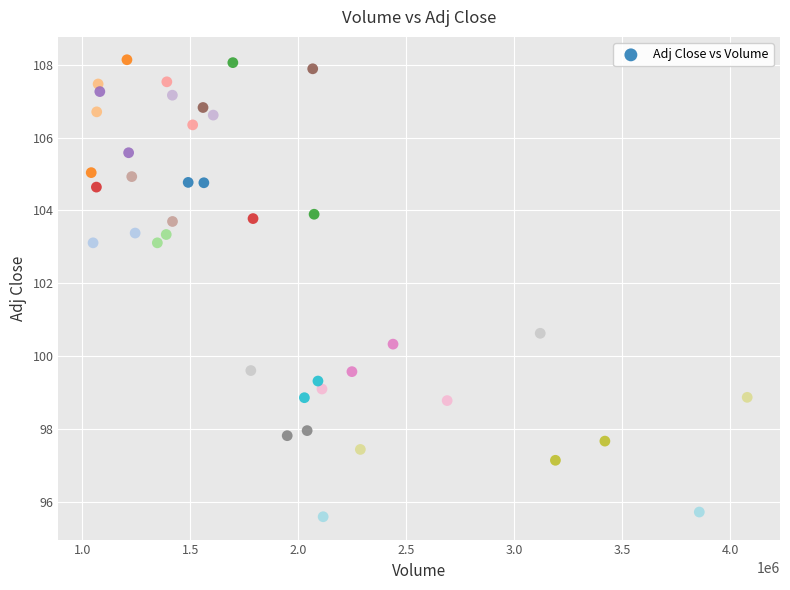

What is the range of Y values (max minus min)?

12.5